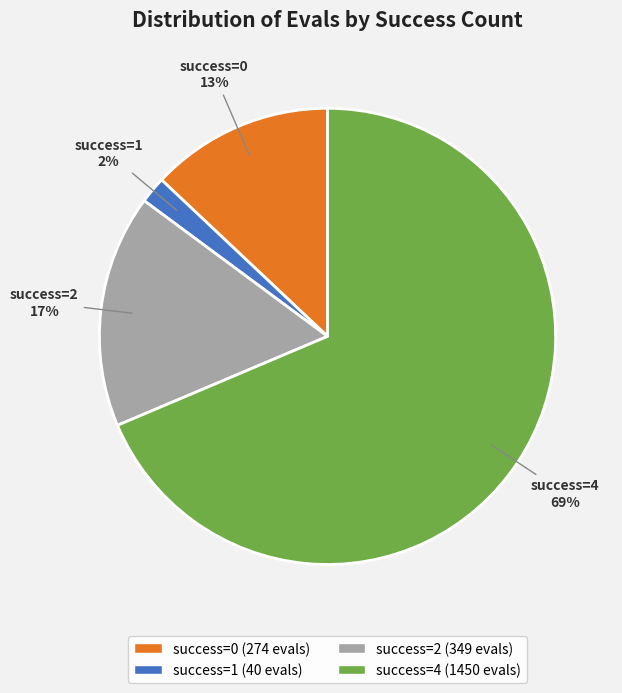

Is there a majority slice in this chart?

Yes